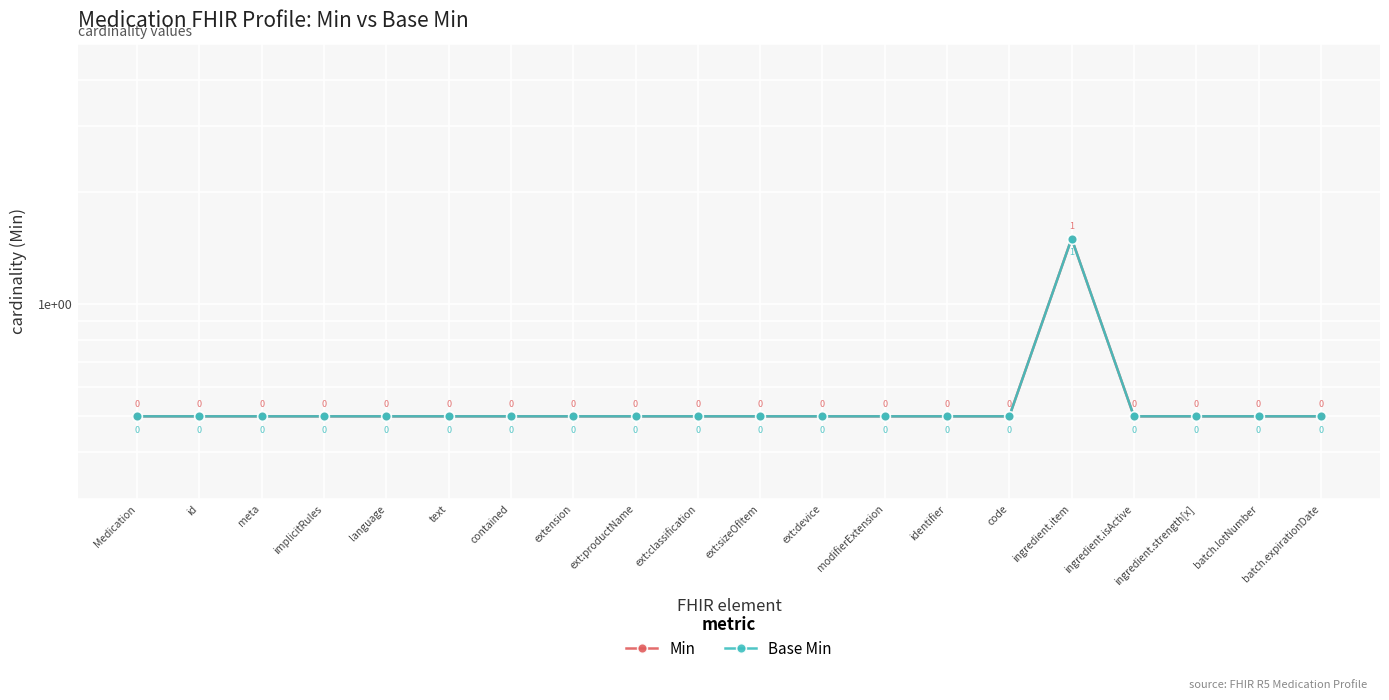

Reading left to right, what are all the values shown in this chart?

Min: Medication=0.5	id=0.5	meta=0.5	implicitRules=0.5	language=0.5	text=0.5	contained=0.5	extension=0.5	ext:productName=0.5	ext:classification=0.5	ext:sizeOfItem=0.5	ext:device=0.5	modifierExtension=0.5	identifier=0.5	code=0.5	ingredient.item=1.5	ingredient.isActive=0.5	ingredient.strength[x]=0.5	batch.lotNumber=0.5	batch.expirationDate=0.5
Base Min: Medication=0.5	id=0.5	meta=0.5	implicitRules=0.5	language=0.5	text=0.5	contained=0.5	extension=0.5	ext:productName=0.5	ext:classification=0.5	ext:sizeOfItem=0.5	ext:device=0.5	modifierExtension=0.5	identifier=0.5	code=0.5	ingredient.item=1.5	ingredient.isActive=0.5	ingredient.strength[x]=0.5	batch.lotNumber=0.5	batch.expirationDate=0.5